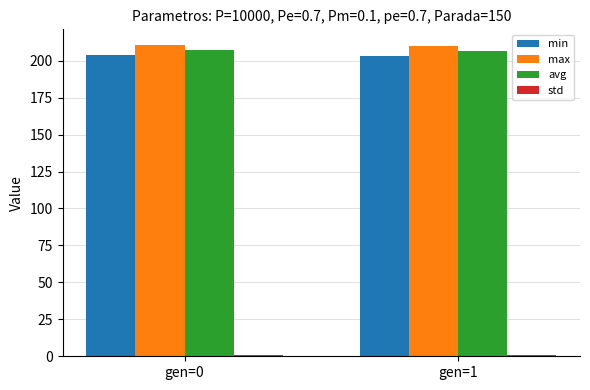

The value of min at gen=1 is 128.2. True or false?

False